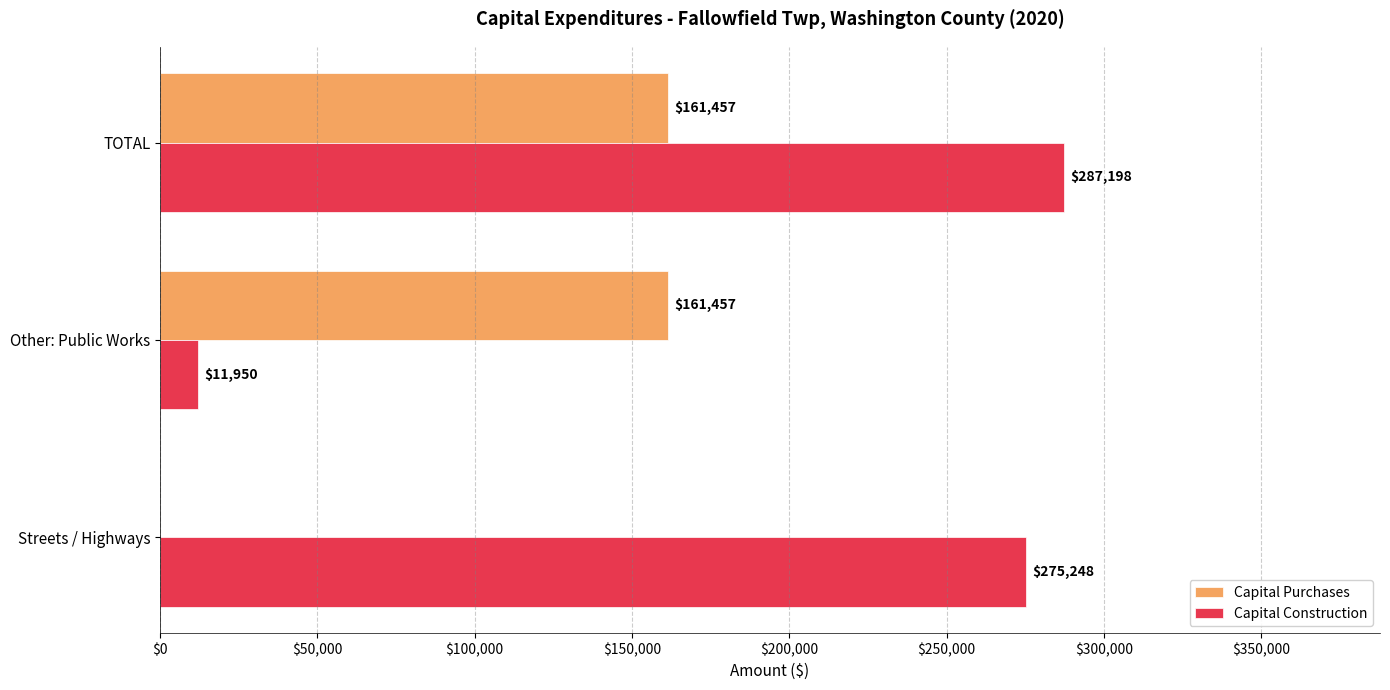

The Capital Purchases series shows 68641 at Streets / Highways. True or false?

False